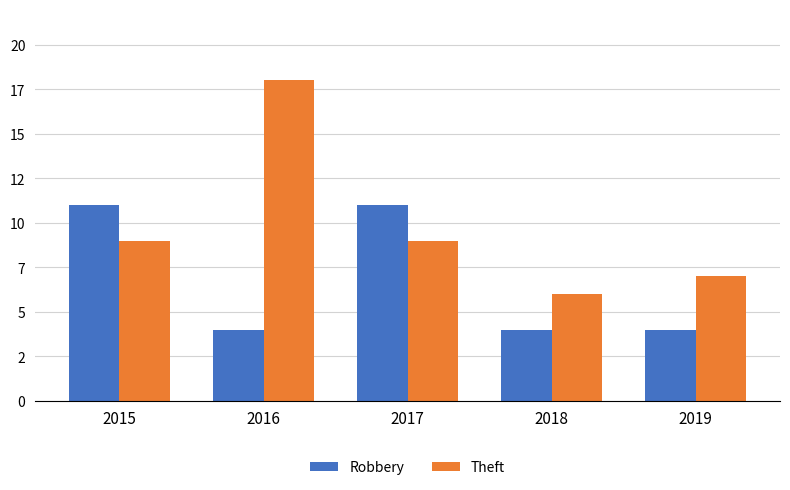

Where is Robbery nearest to the value 7?

2016